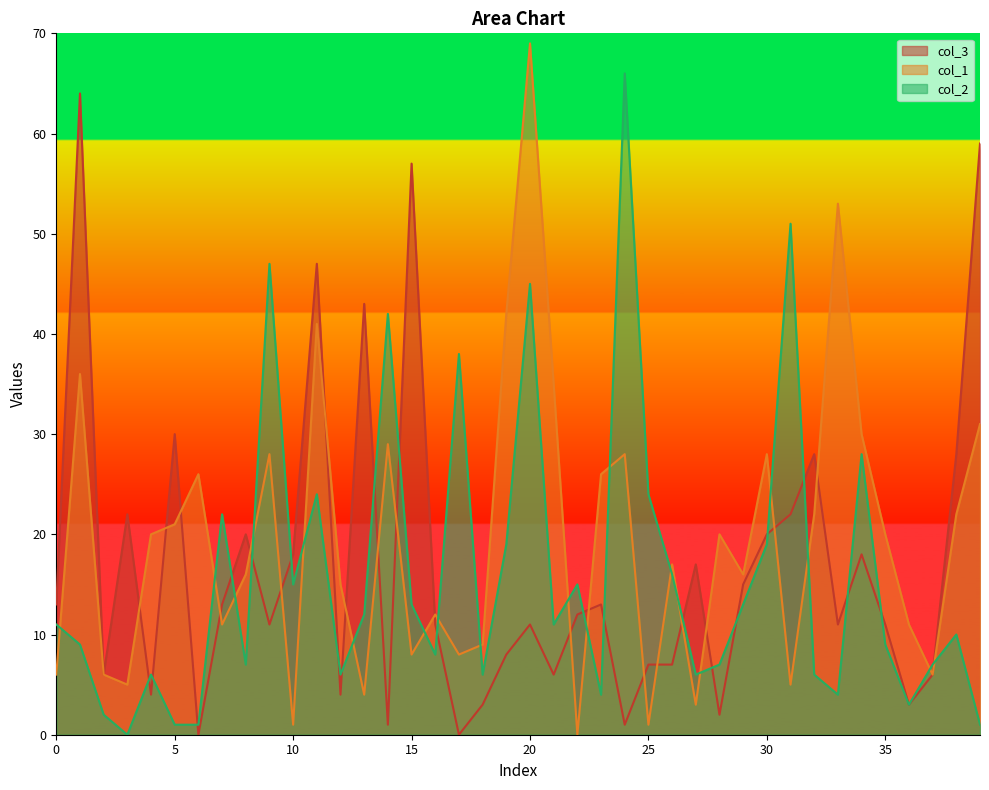

List the series in order of their peak value, highest first.

col_1, col_2, col_3